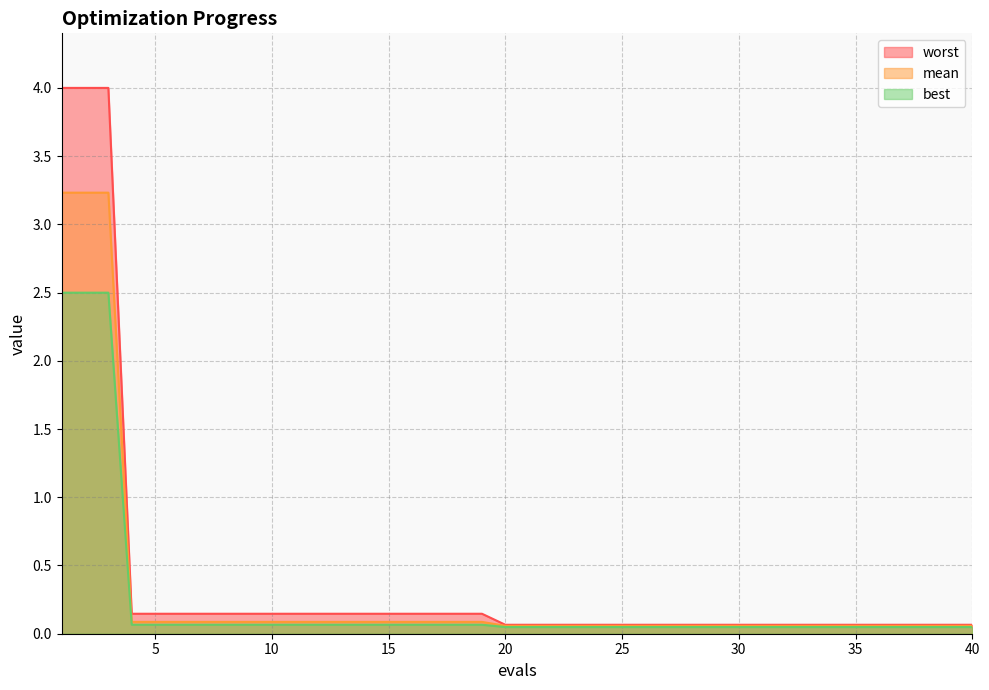

True or false: worst has more than 0 interior local peaks.

False